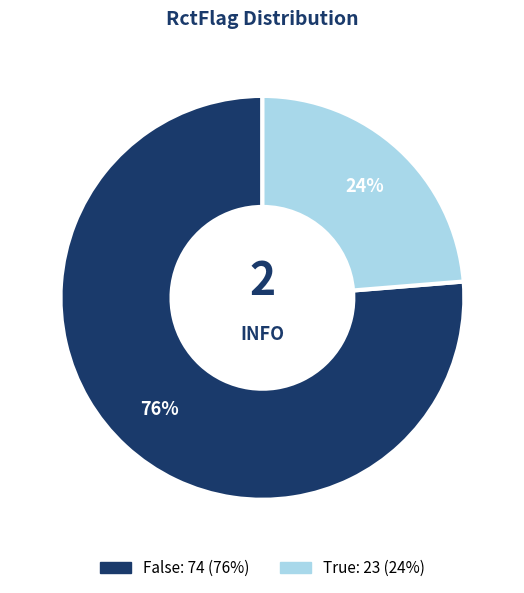

What percentage is the True slice, to the nearest percent?

24%